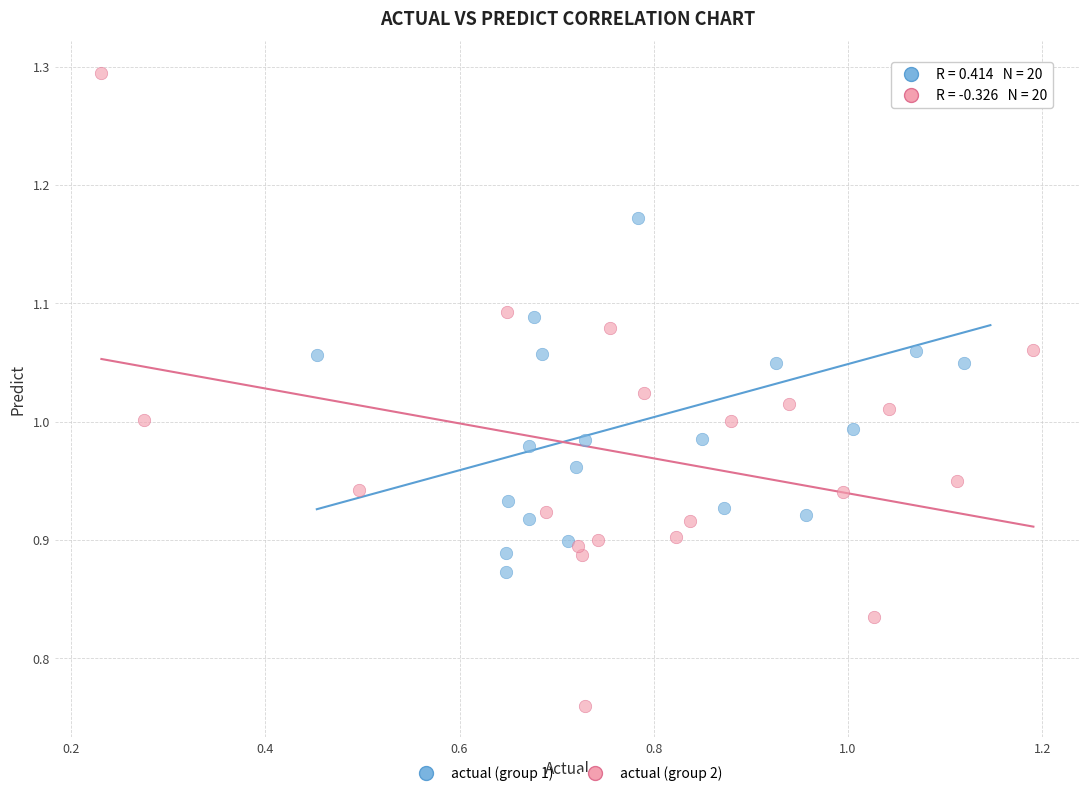

Which series reaches the minimum Y coordinate?

actual (group 2)